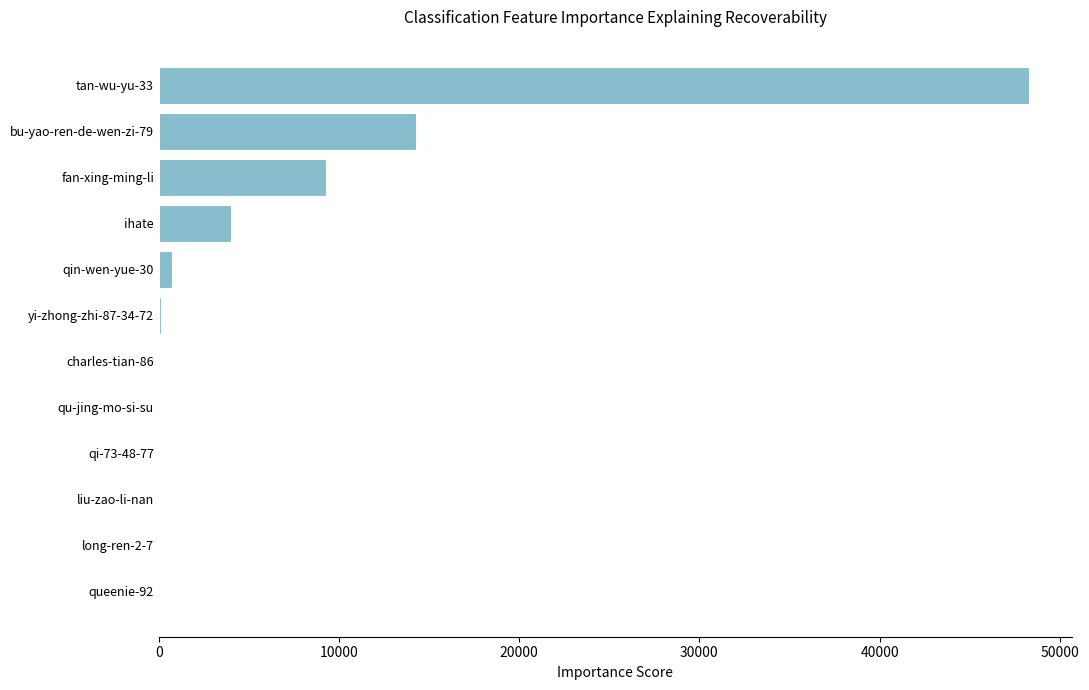

The value at bu-yao-ren-de-wen-zi-79 is 14295. True or false?

True